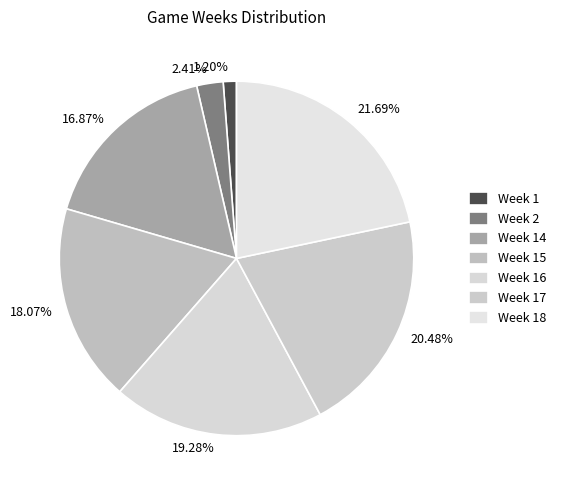

Is there any slice that represents more than half of the pie?

No